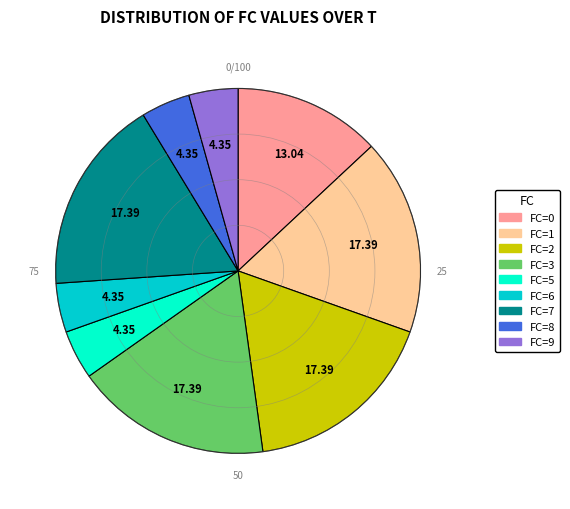

What is the ratio of the value at FC=9 to the value at FC=5?

1.0